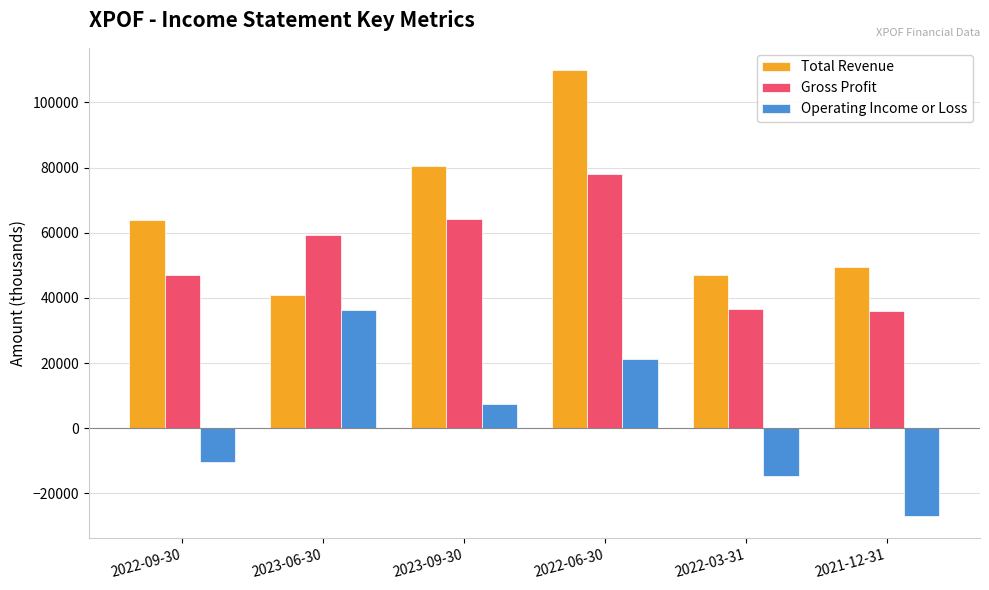

What is the average value of the Gross Profit series?

53533